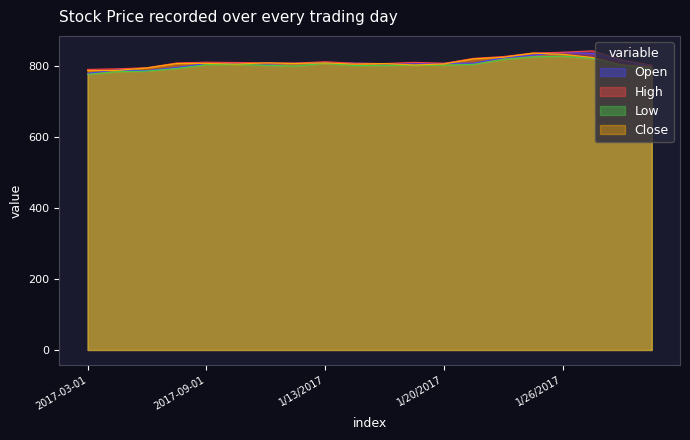

What is the label of the 20th point from the right?

2017-03-01